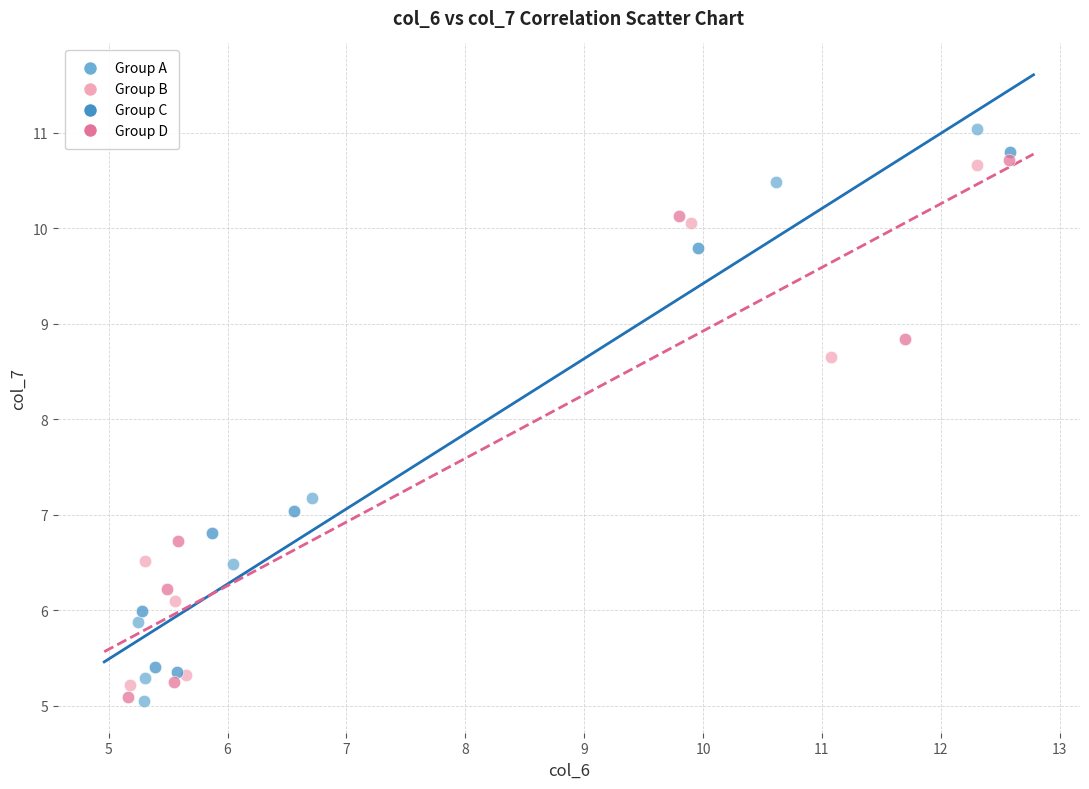

Which series has the largest Y range (max minus min)?

Group A